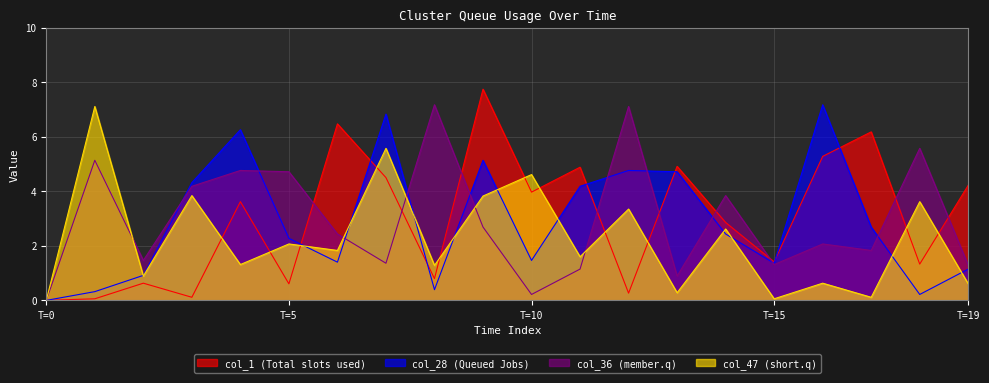

At which label does col_36 (member.q) reach its minimum?

T=0